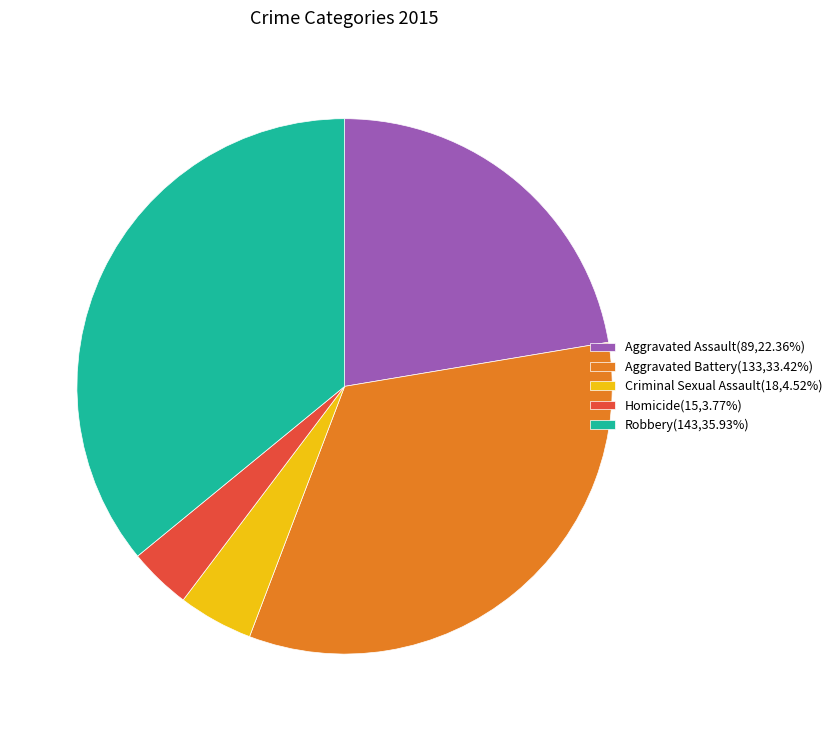

How many slices are in this pie chart?

5